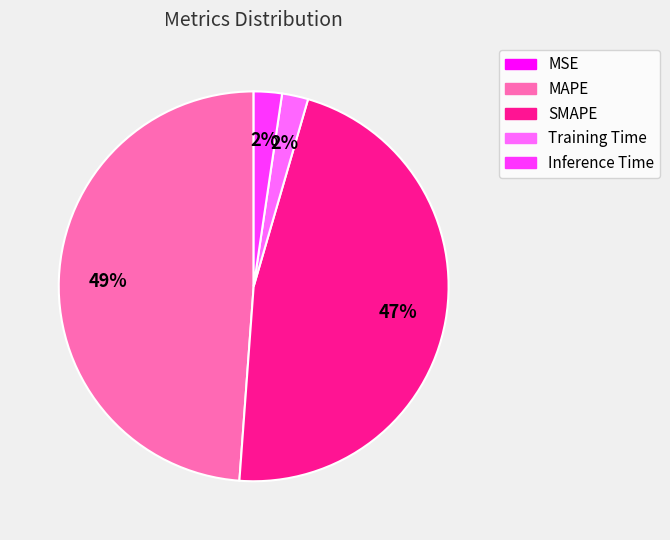

Which category has the biggest portion of the pie?

MAPE